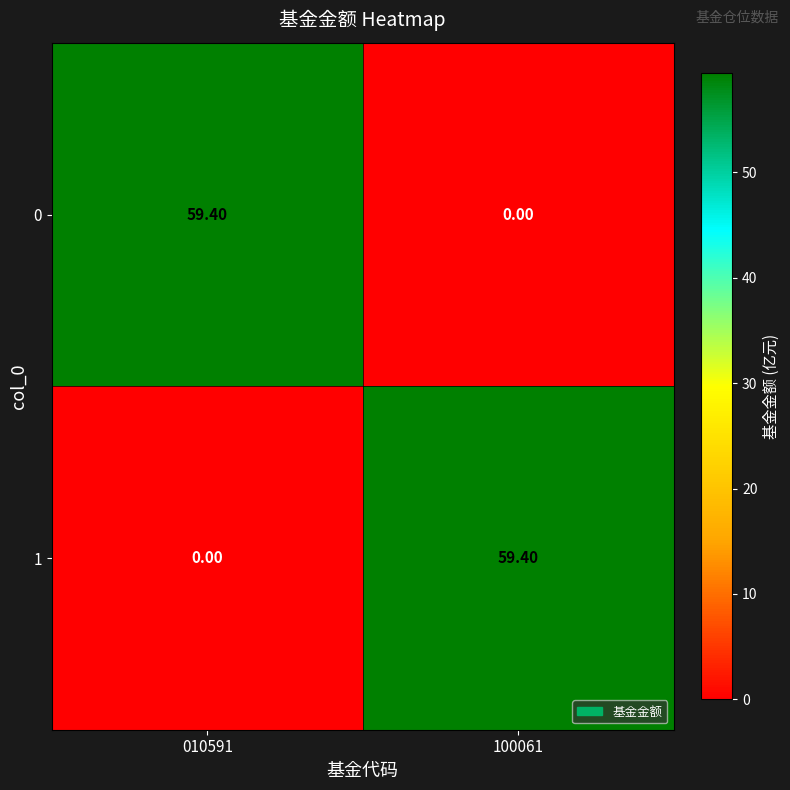

What is the greatest value displayed?

59.4